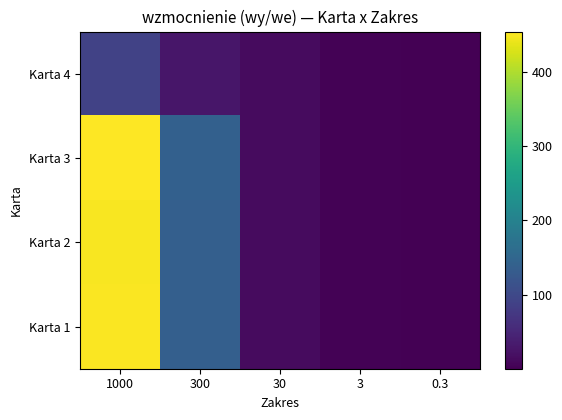

At which category is the sum across all series the highest?

1000